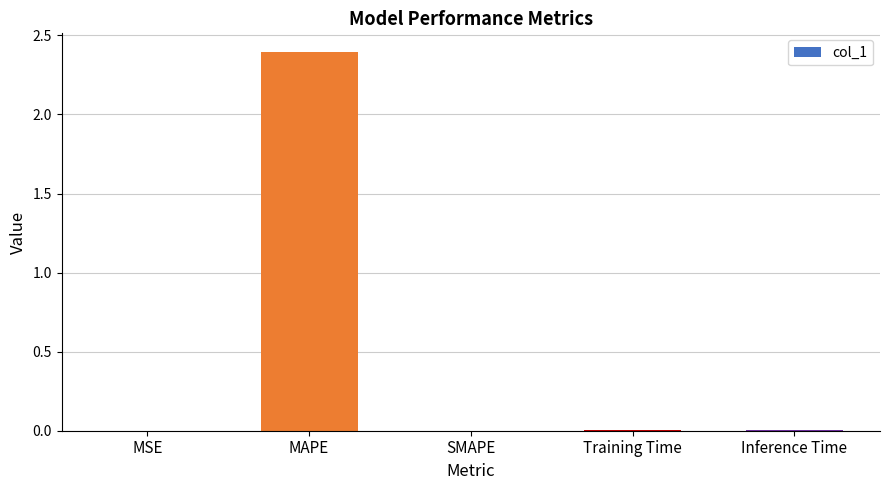

True or false: the data shows 0.8 at MAPE.

False